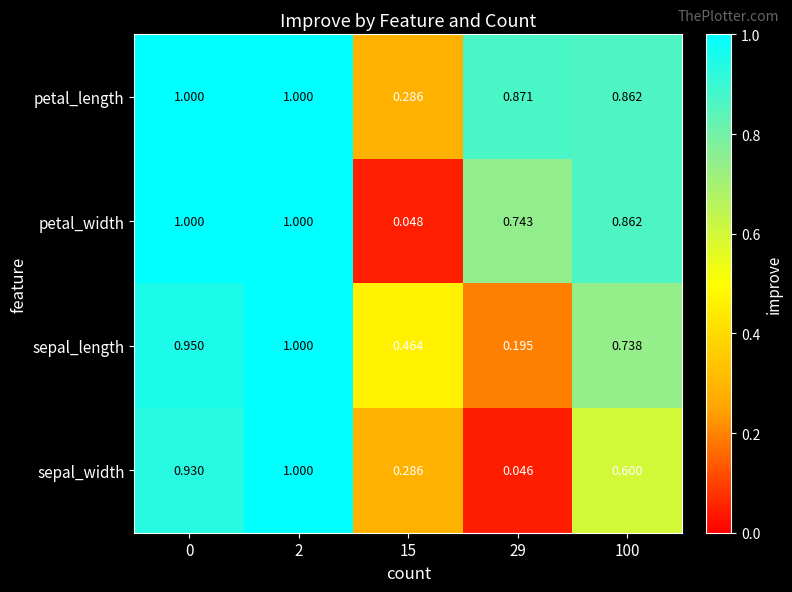

What is the total value across all series at 2?

4.0